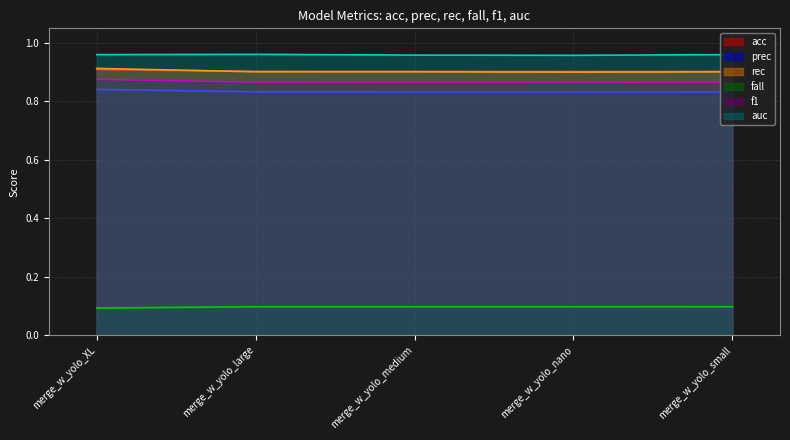

What value does the fall series have at merge_w_yolo_nano?

0.1